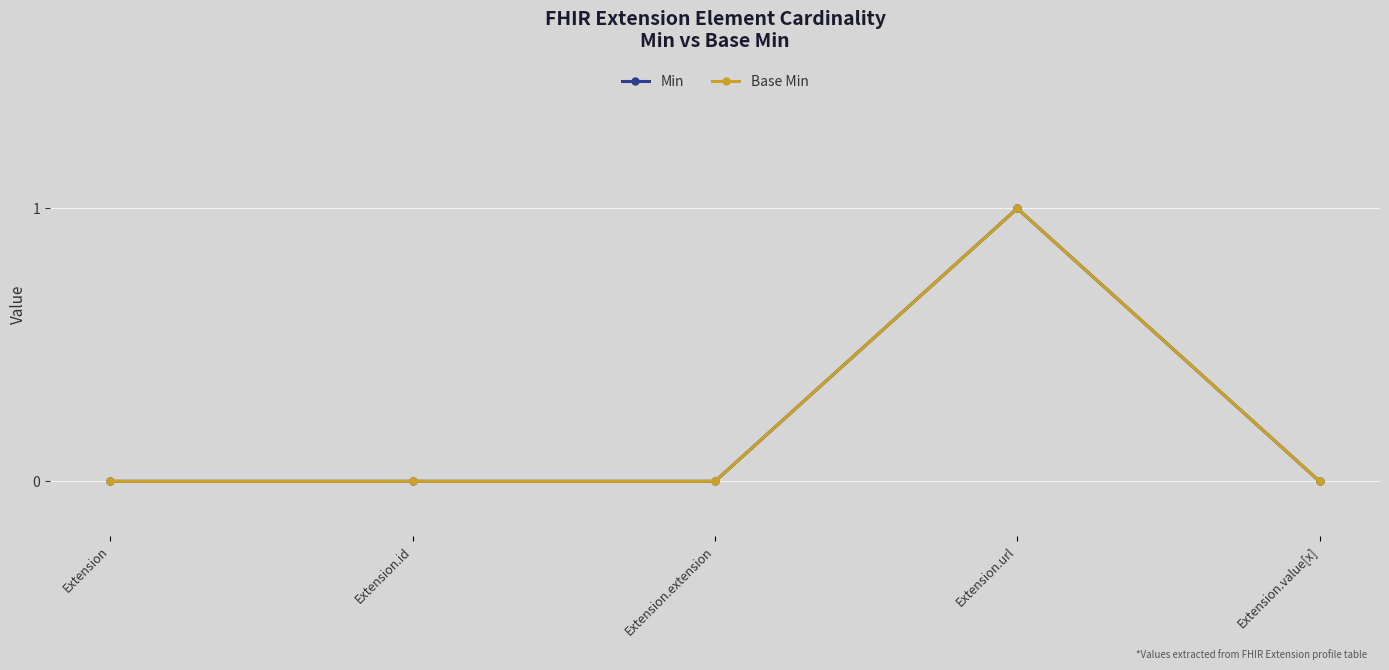

Is the value of Min at Extension.value[x] greater than the value of Base Min at Extension.url?

No